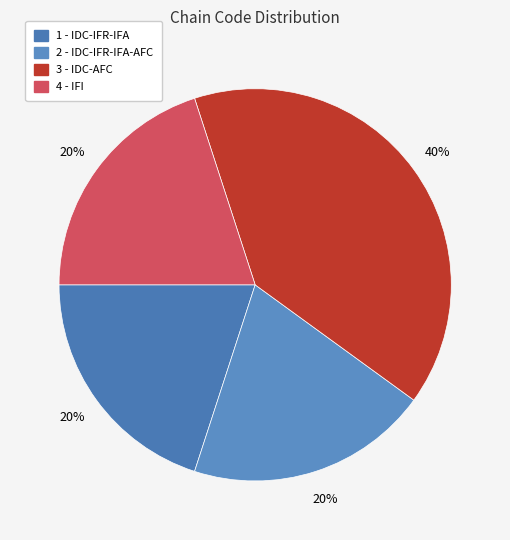

To the nearest percent, what is the difference between the 1 - IDC-IFR-IFA and 3 - IDC-AFC slice percentages?

20%